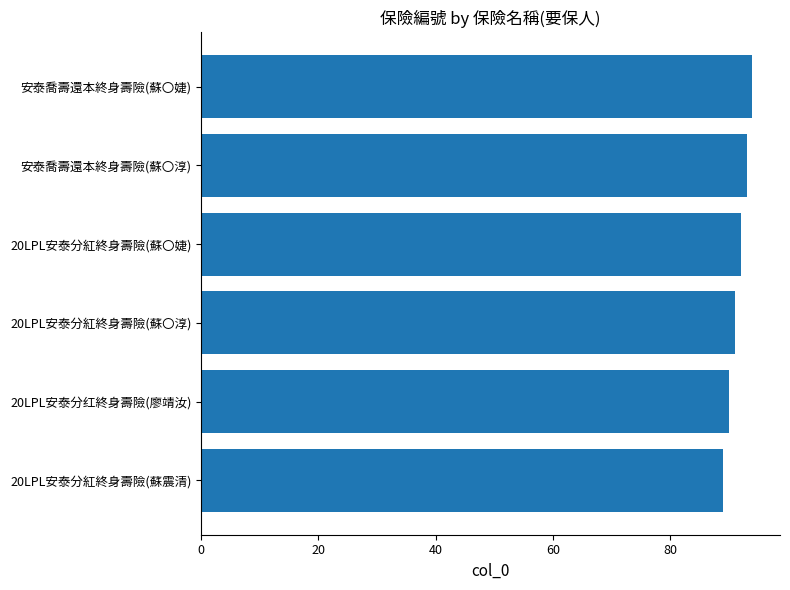

Reading bottom to top, transcribe all the data shown in this chart.

89	90	91	92	93	94